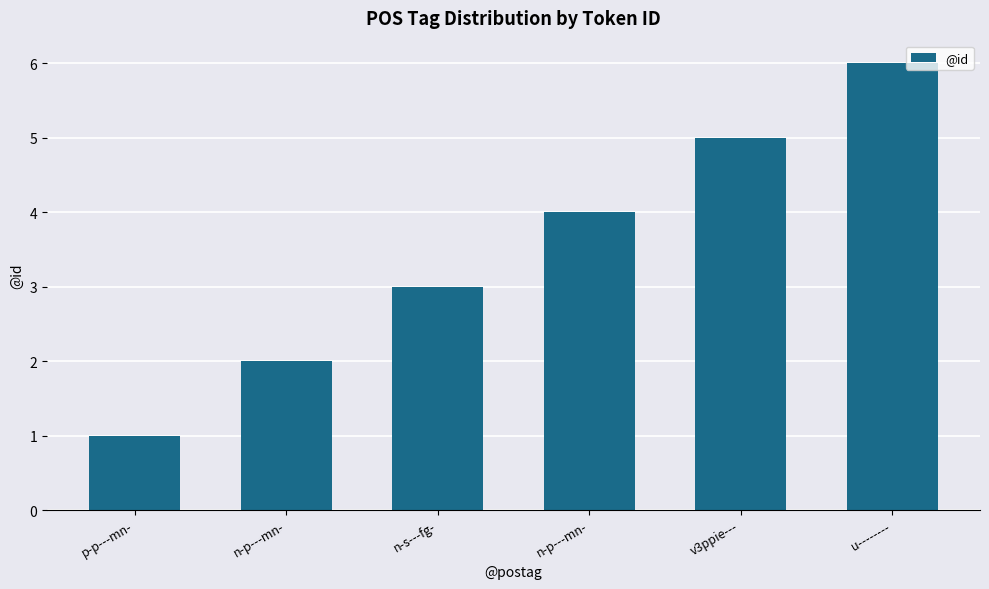

How many data points does each series have?

6